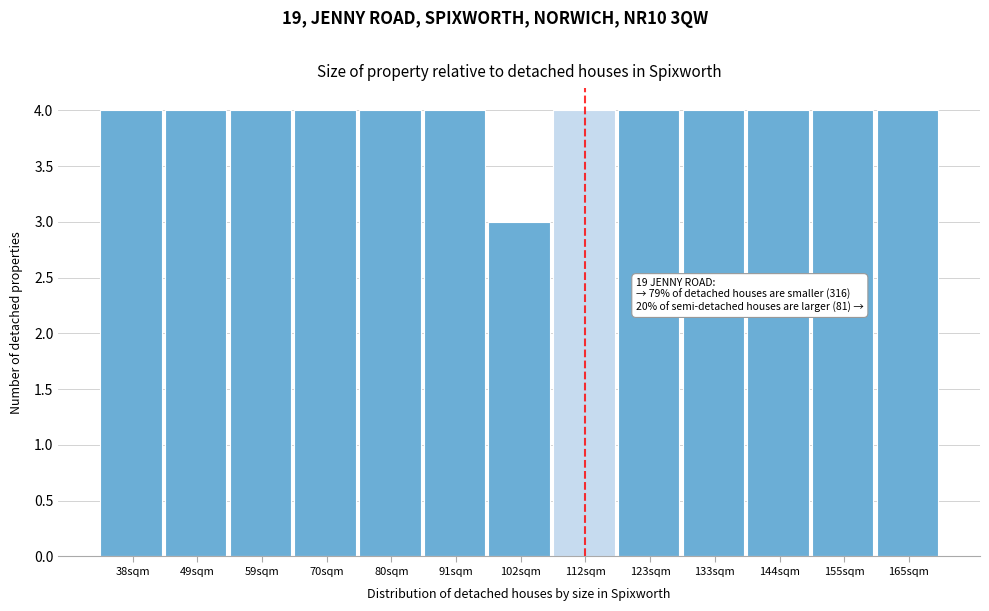

Reading left to right, list all the values displayed in this chart.

38sqm=4	49sqm=4	59sqm=4	70sqm=4	80sqm=4	91sqm=4	102sqm=3	112sqm=4	123sqm=4	133sqm=4	144sqm=4	155sqm=4	165sqm=4